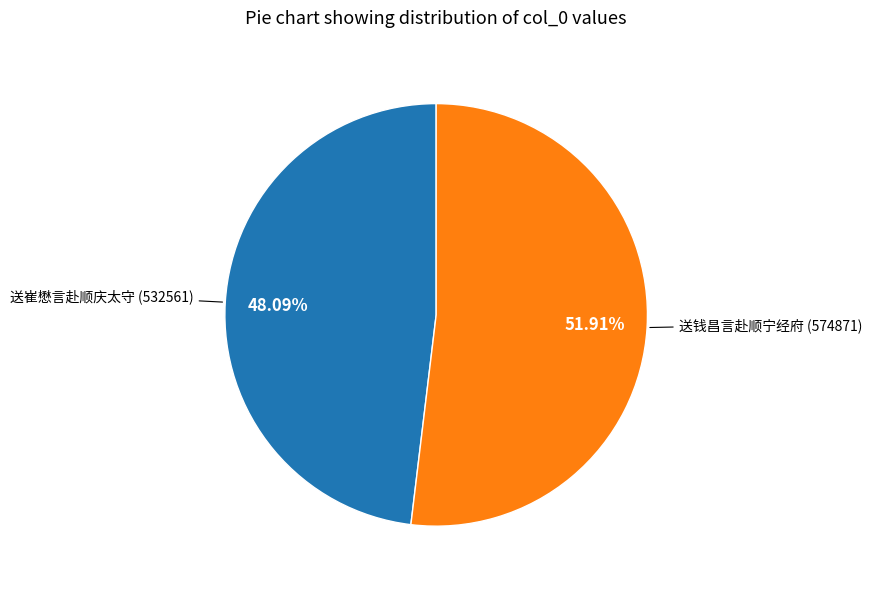

Is there any slice that represents more than half of the pie?

Yes